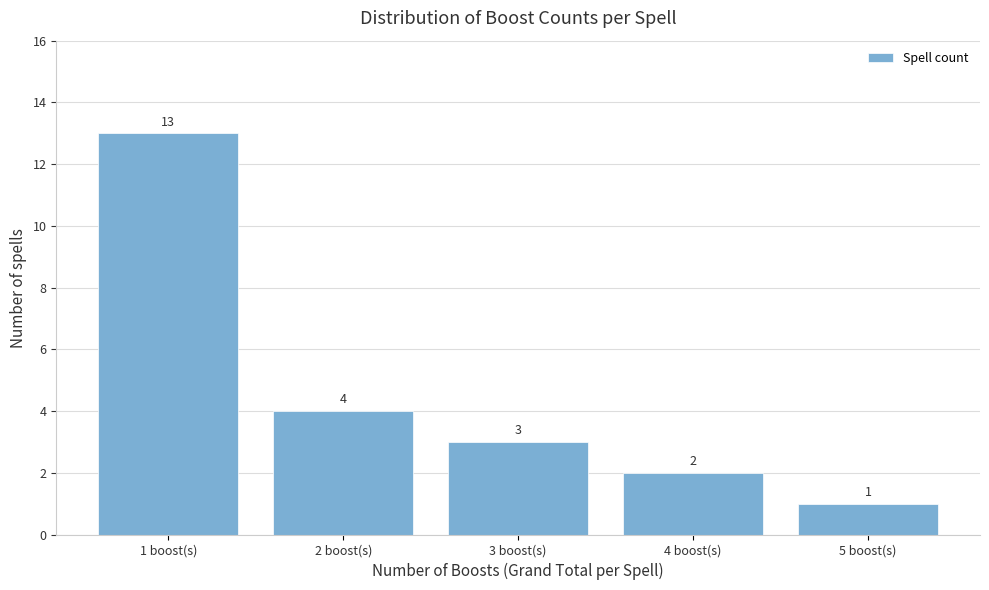

Reading left to right, transcribe this chart: for each bar, give the range it covers on the x-axis and its height.

0.5 to 1.5: 13
1.5 to 2.5: 4
2.5 to 3.5: 3
3.5 to 4.5: 2
4.5 to 5.5: 1